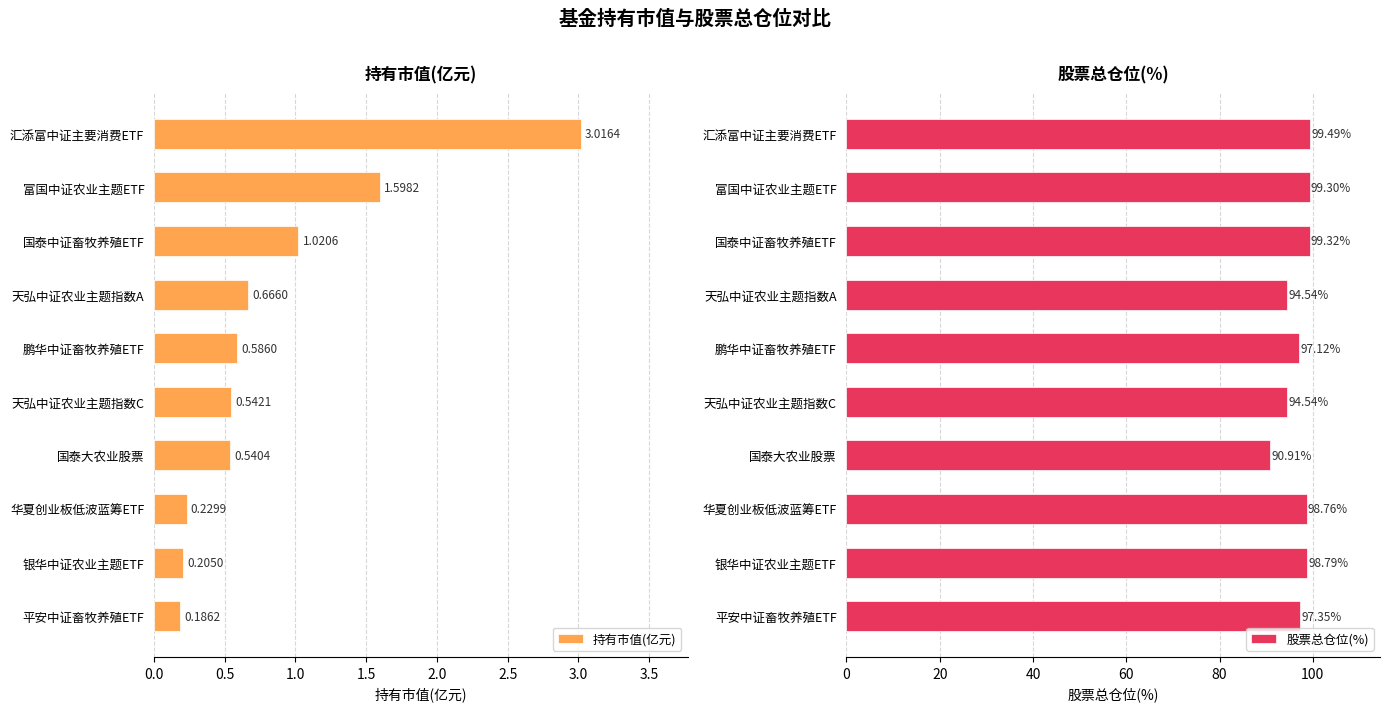

List the labels in order of 持有市值(亿元) value, smallest first.

平安中证畜牧养殖ETF, 银华中证农业主题ETF, 华夏创业板低波蓝筹ETF, 国泰大农业股票, 天弘中证农业主题指数C, 鹏华中证畜牧养殖ETF, 天弘中证农业主题指数A, 国泰中证畜牧养殖ETF, 富国中证农业主题ETF, 汇添富中证主要消费ETF